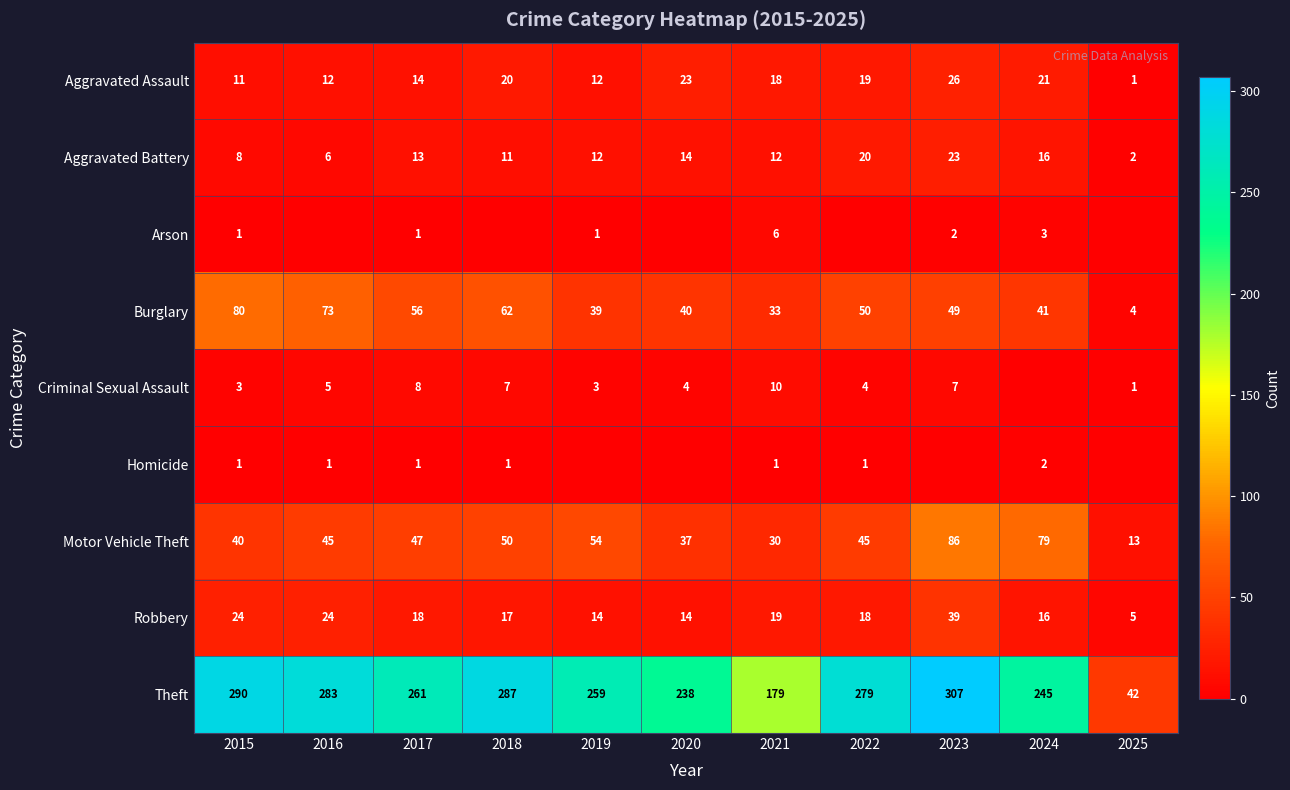

The Theft series shows 116 at 2019. True or false?

False